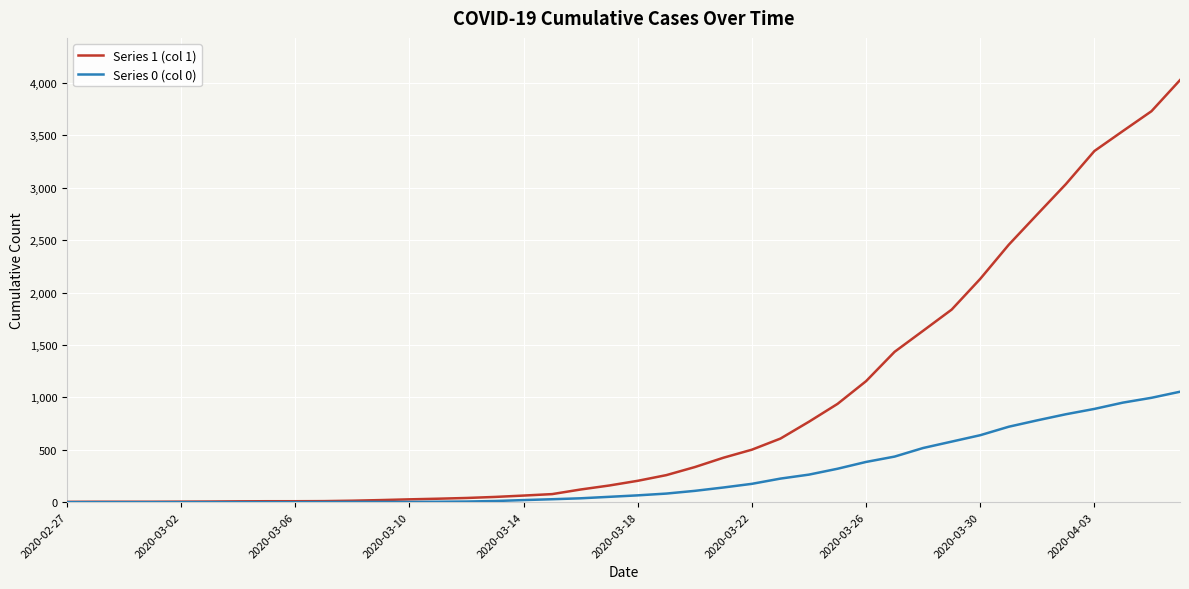

Which series has the largest range (max minus min)?

Series 1 (col 1)